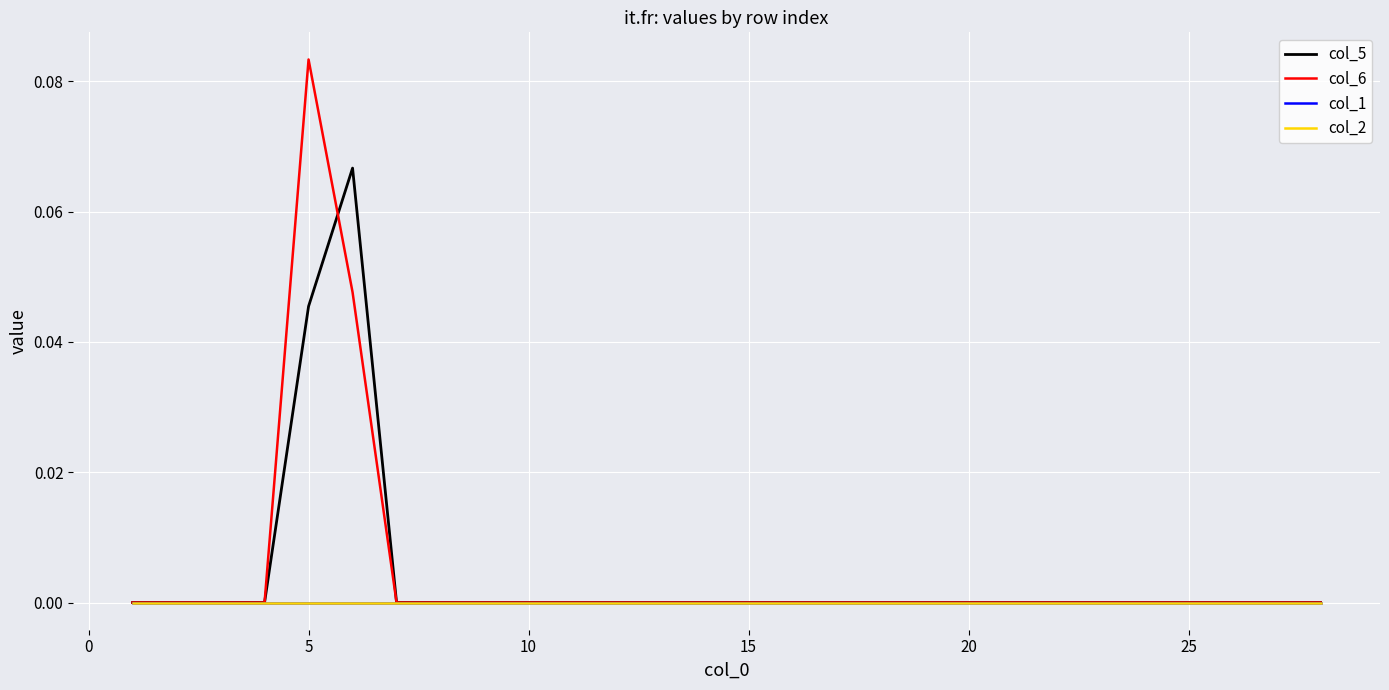

Does the chart display data point markers on the line(s)?

No